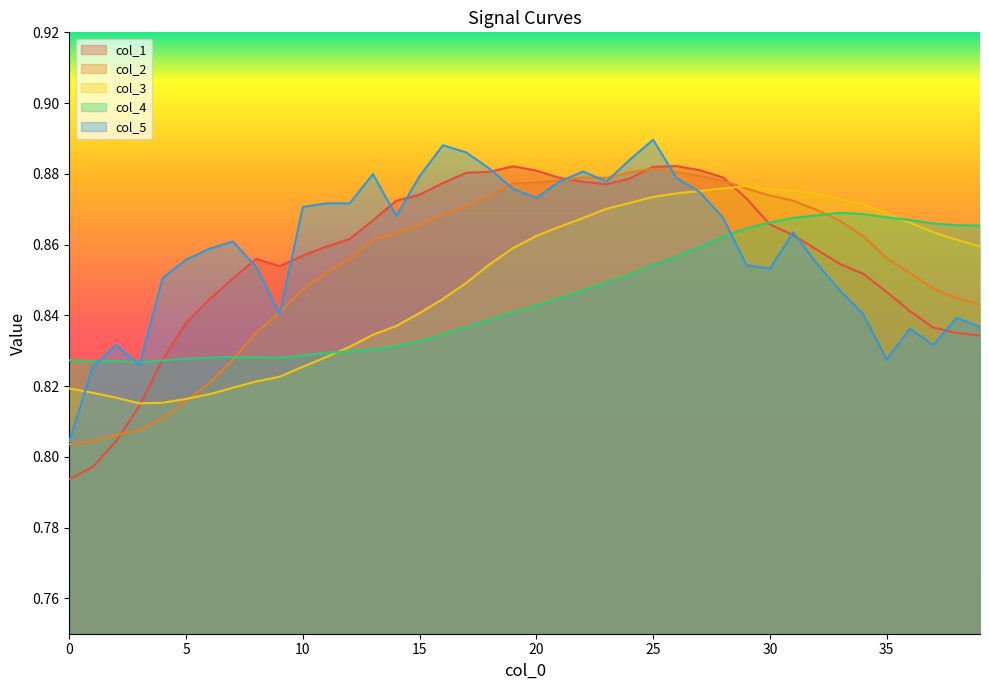

Which series has the largest range (max minus min)?

col_1